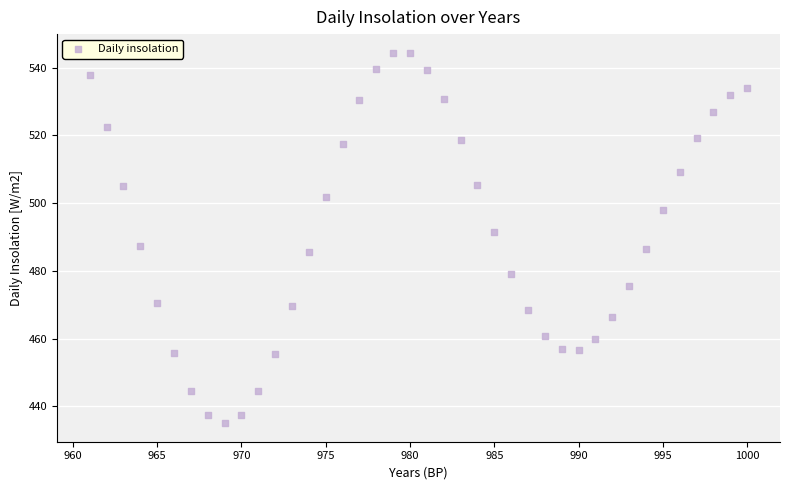

What is the range of X values (max minus min)?

39.0